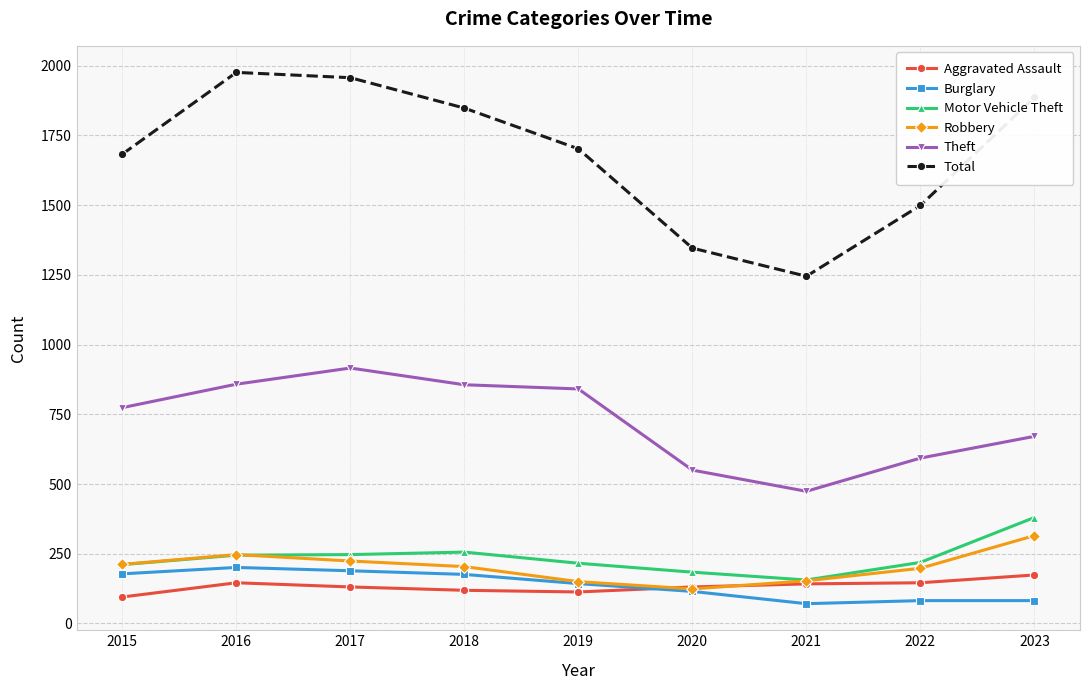

What is the total value across all series at 2018?

3459